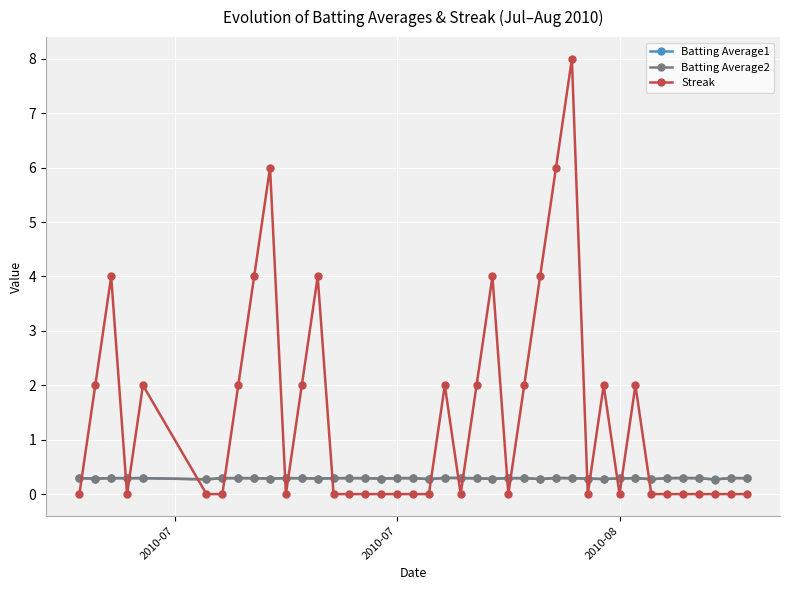

Which series ends up on top after the final intersection of Streak and Batting Average1?

Batting Average1